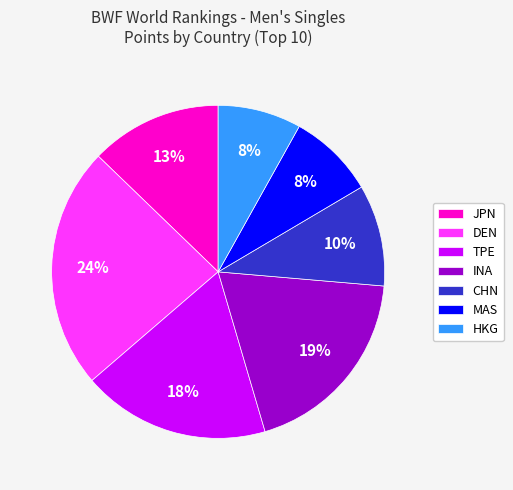

The JPN slice represents 13% of the pie. True or false?

True